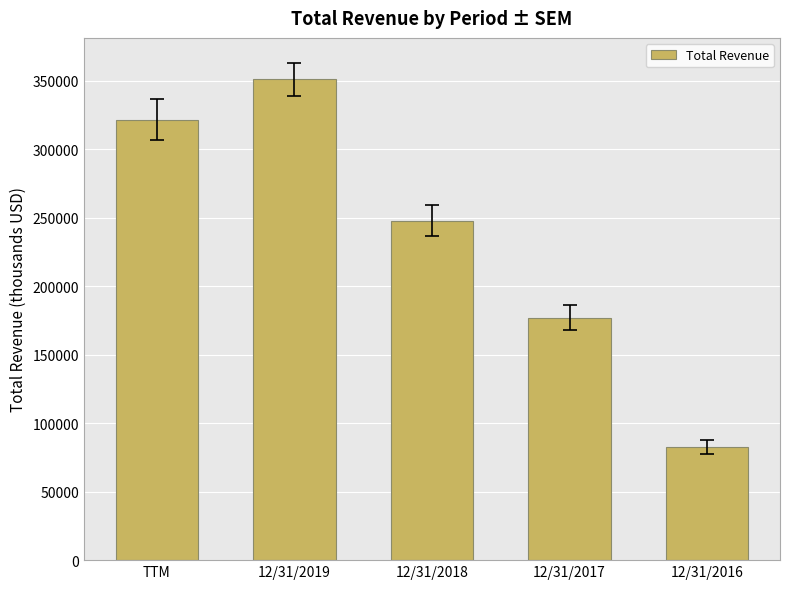

Reading left to right, extract all data points from this chart.

321758	351318	248069	177026	82888